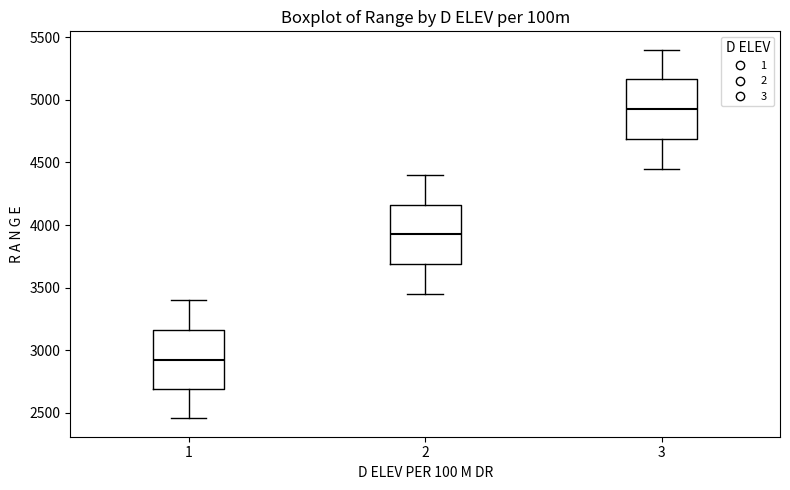

Where does the lower whisker of the box at x = 2 end on the y-axis? The values are not printed on the chart, so give them approximately, as read against the axis.

3450